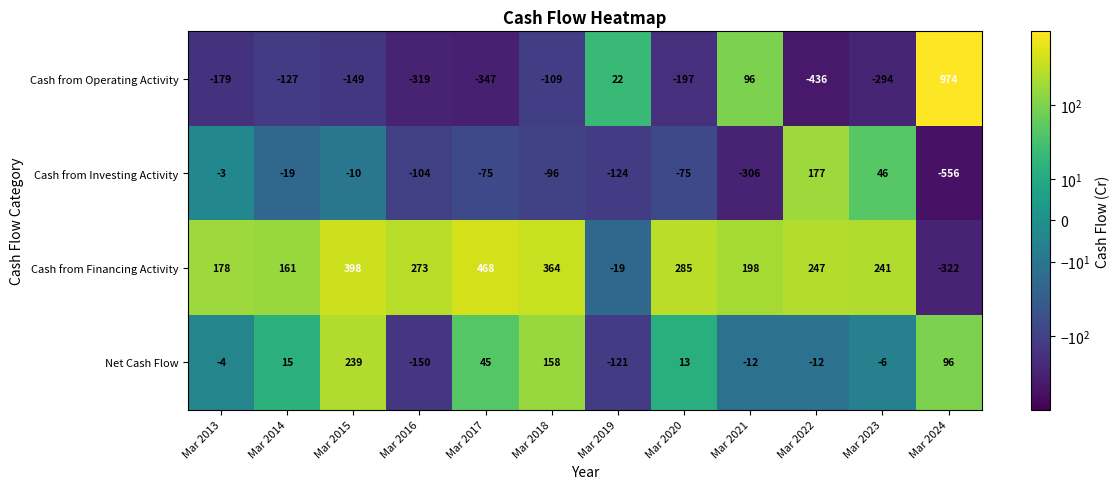

What is the difference between the second highest and second lowest values in the Cash from Financing Activity series?

417